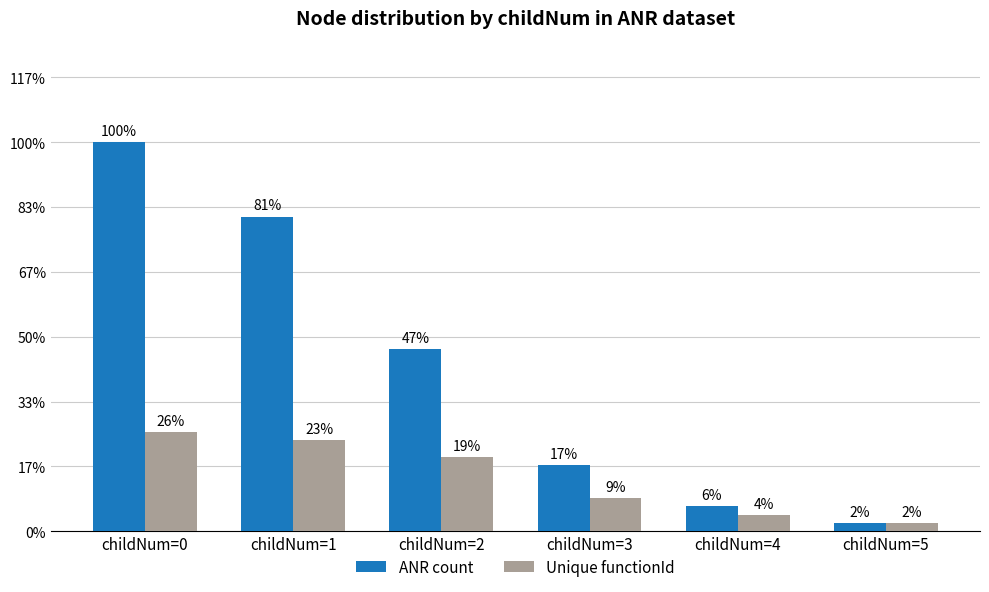

Does the chart contain stacked bars?

No